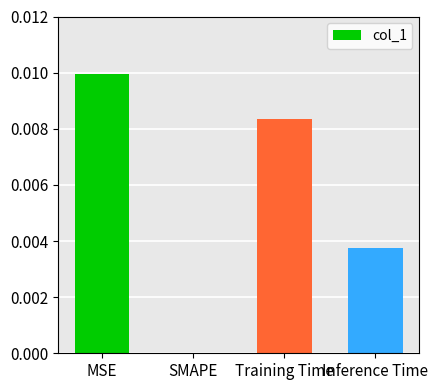

Which label corresponds to the largest value in the chart?

MSE